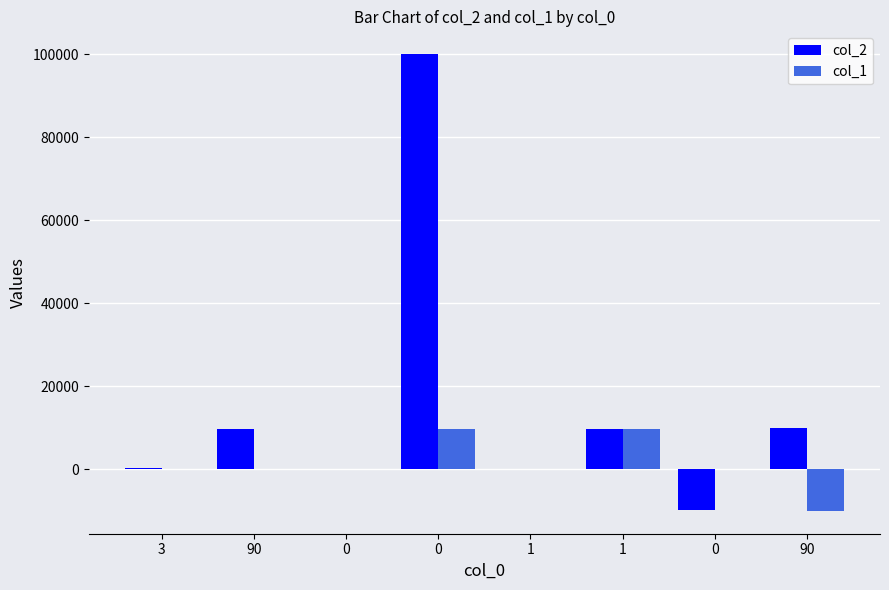

How many data points does each series have?

8